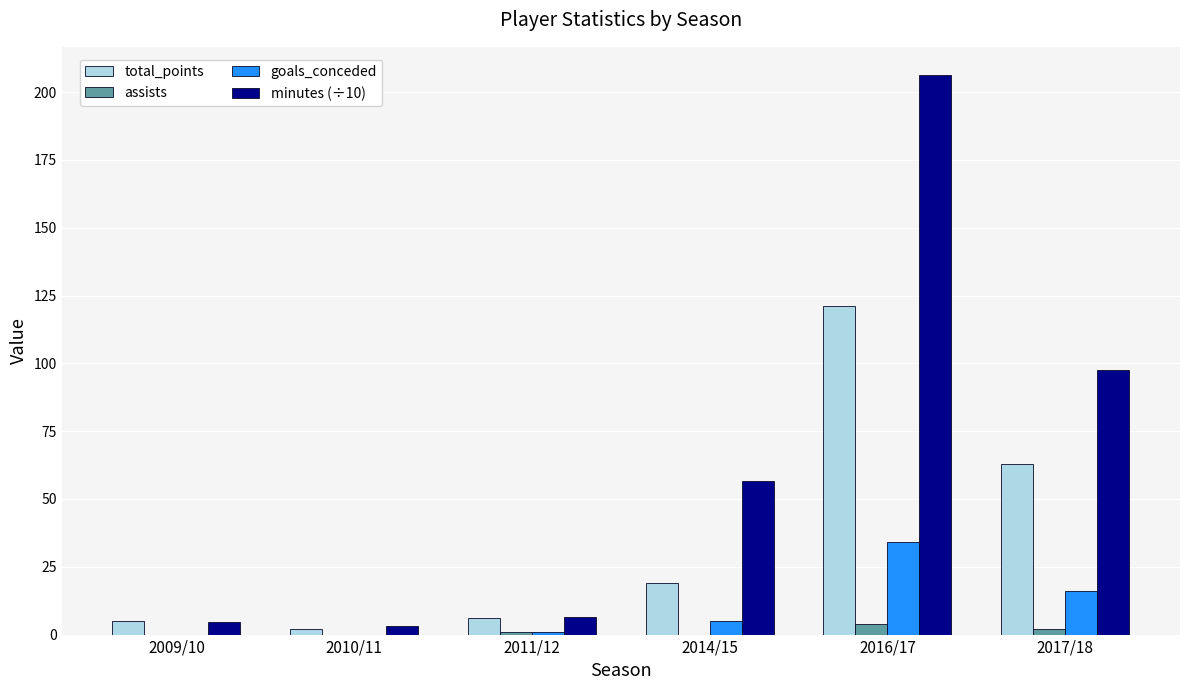

What is the highest value of the goals_conceded series?

34.0